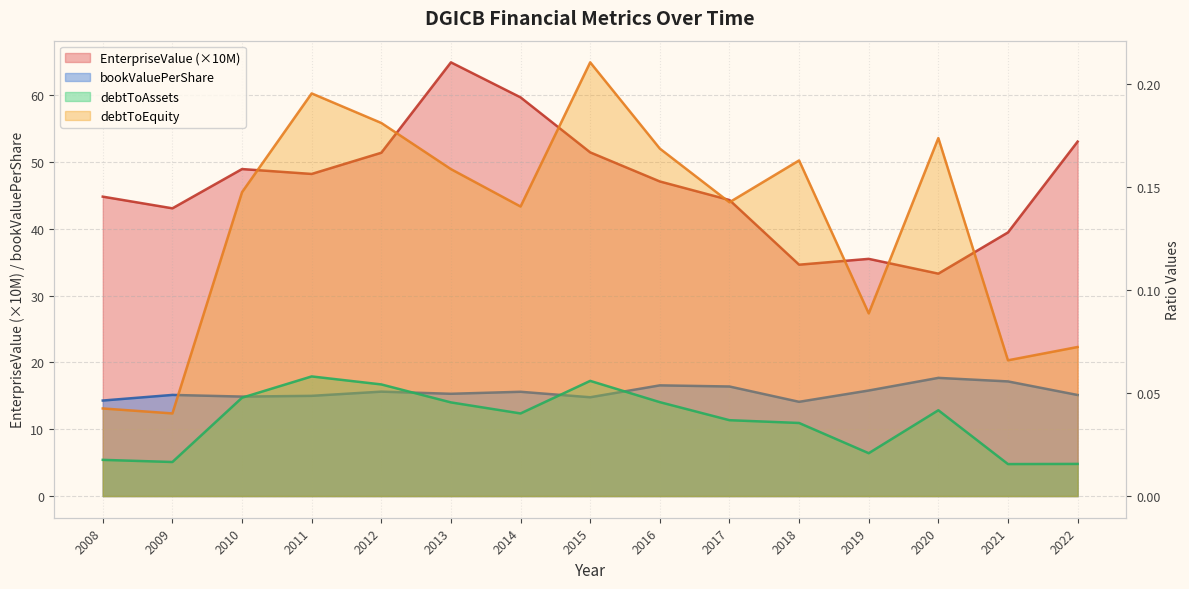

True or false: EnterpriseValue has a value of 23.5 at 2017.

False